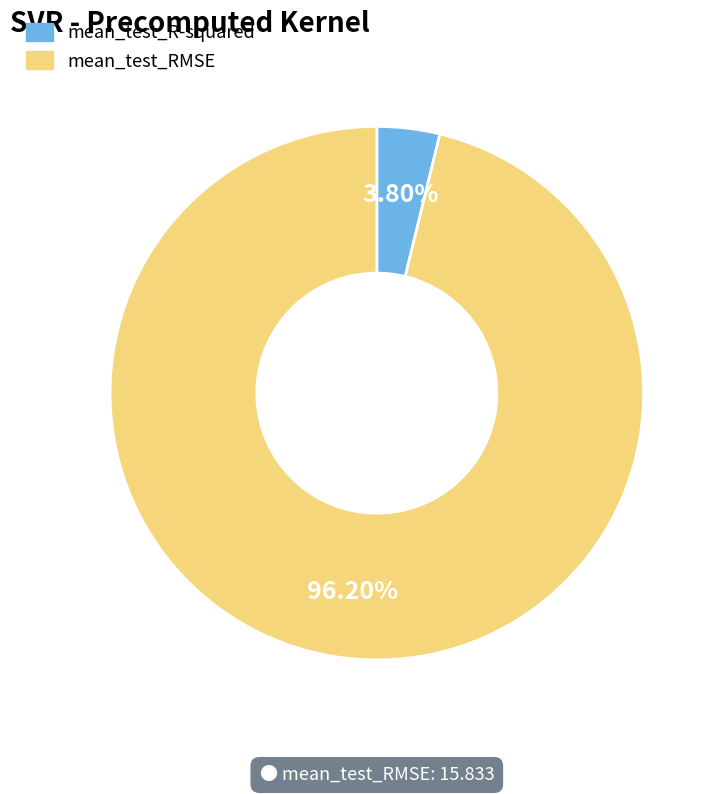

What percentage is the mean_test_R-squared slice, to the nearest percent?

4%